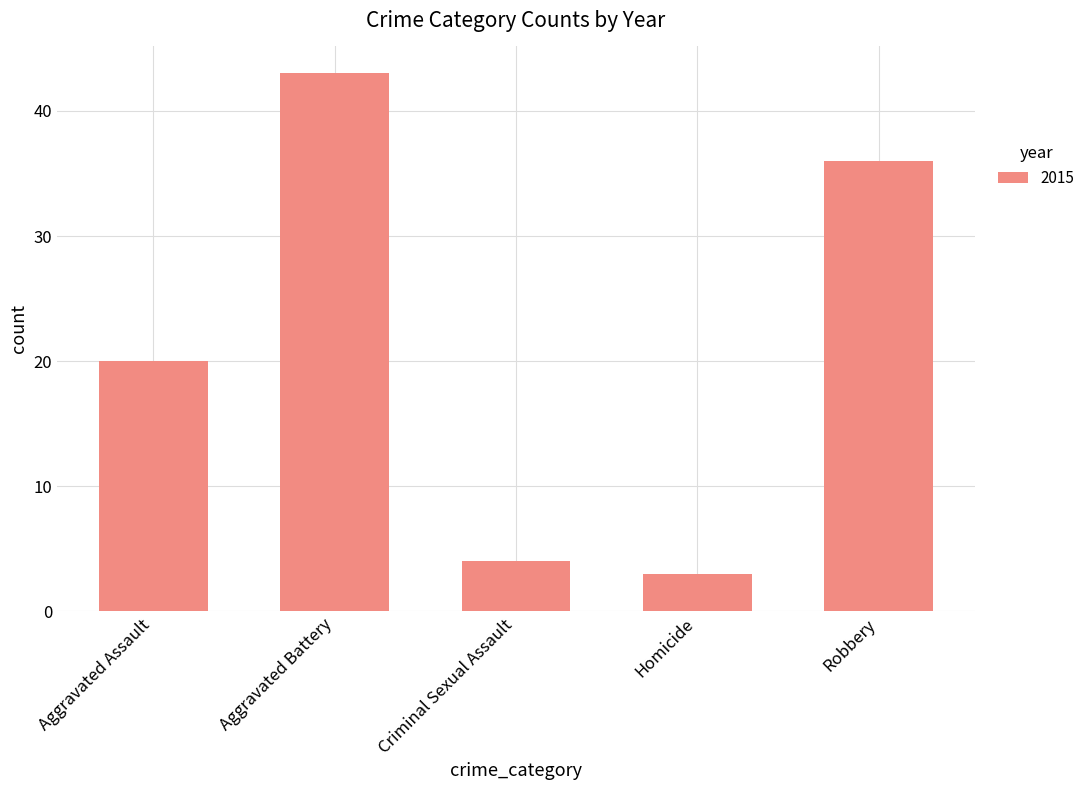

List the labels in order of value, smallest first.

Homicide, Criminal Sexual Assault, Aggravated Assault, Robbery, Aggravated Battery